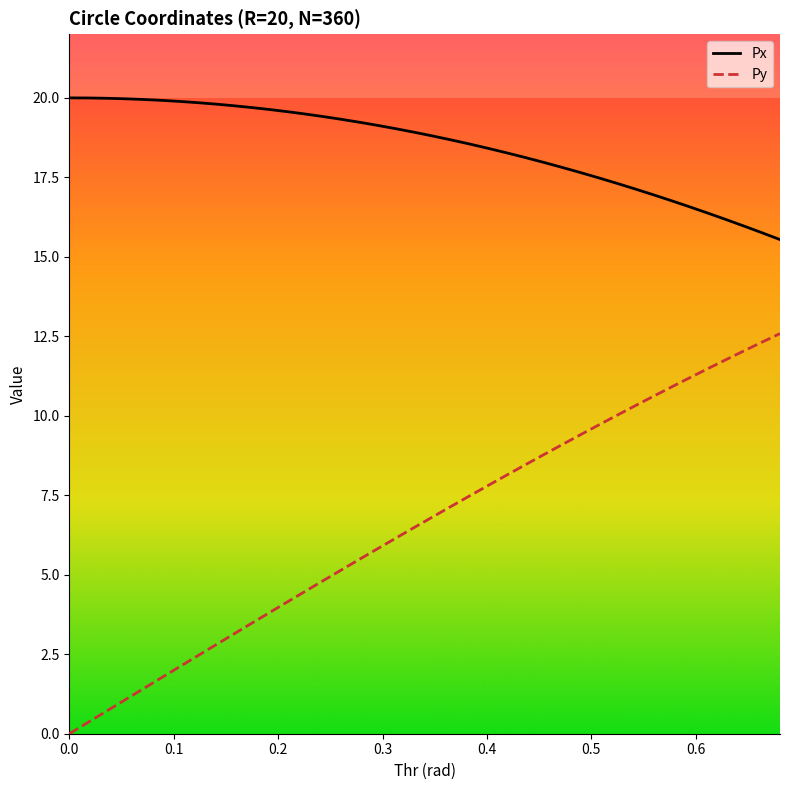

What is the highest value of the Py series?

12.6